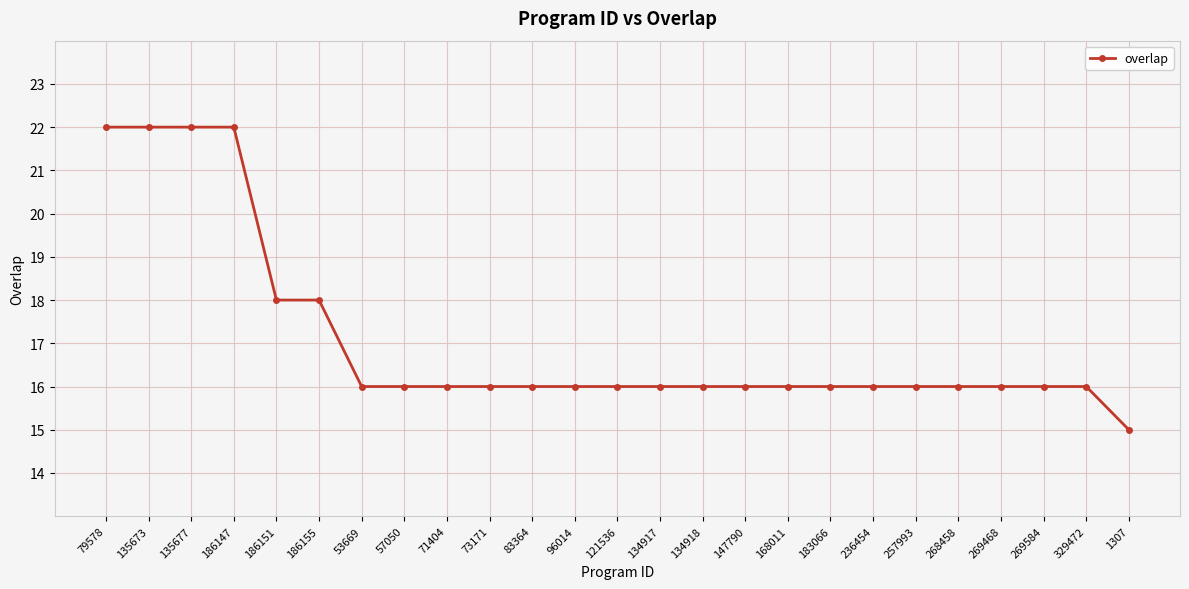

How many data points does each series have?

25